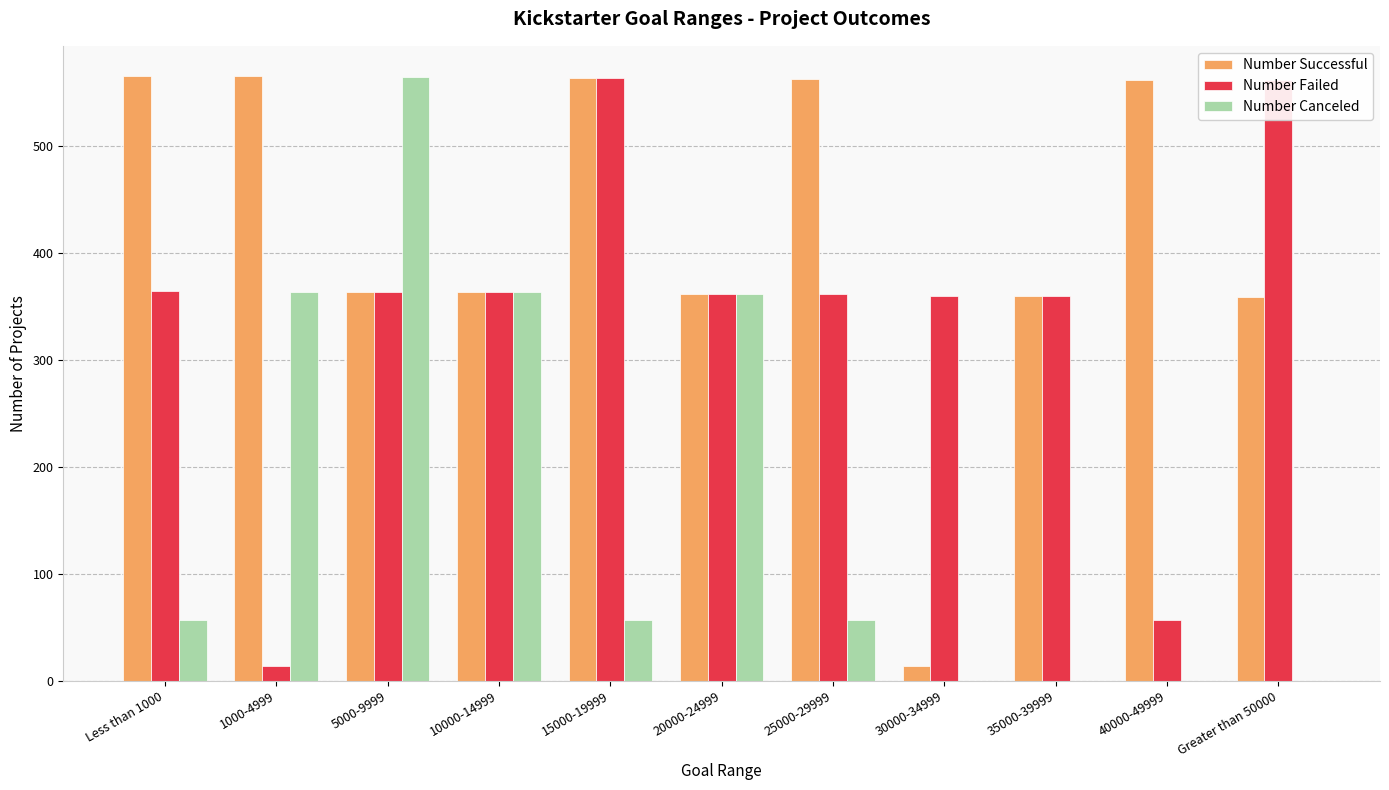

Where is Number Canceled nearest to the value 282?

20000-24999